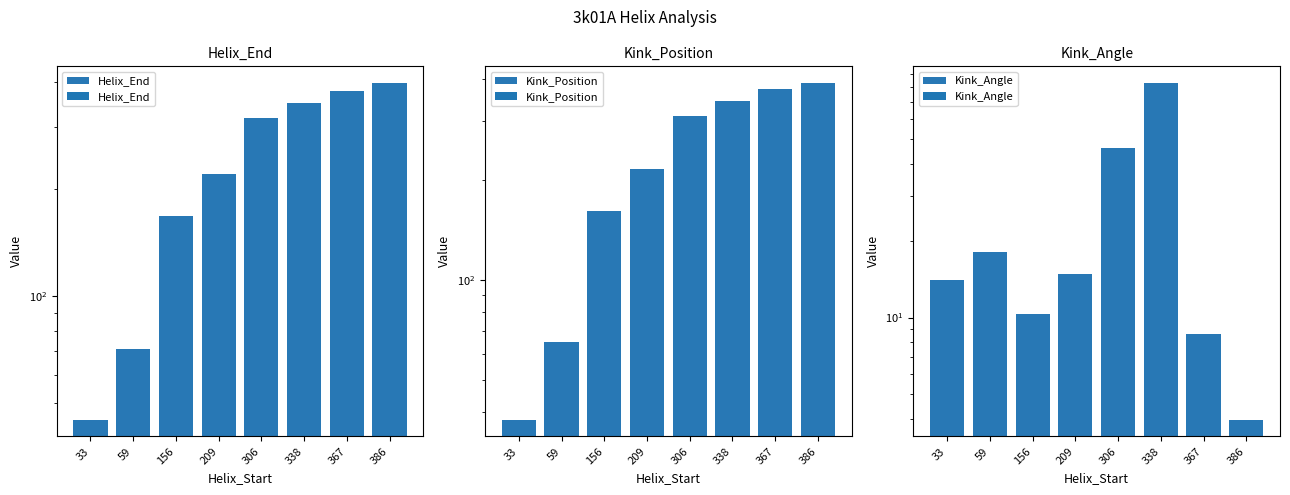

Is it true that Kink_Position equals 23.2 at 33?

False